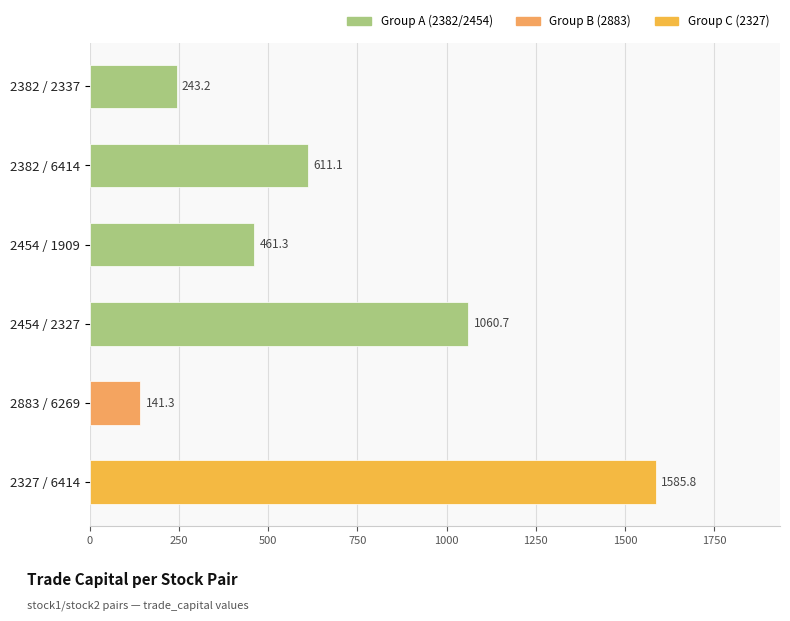

Does the chart contain stacked bars?

No